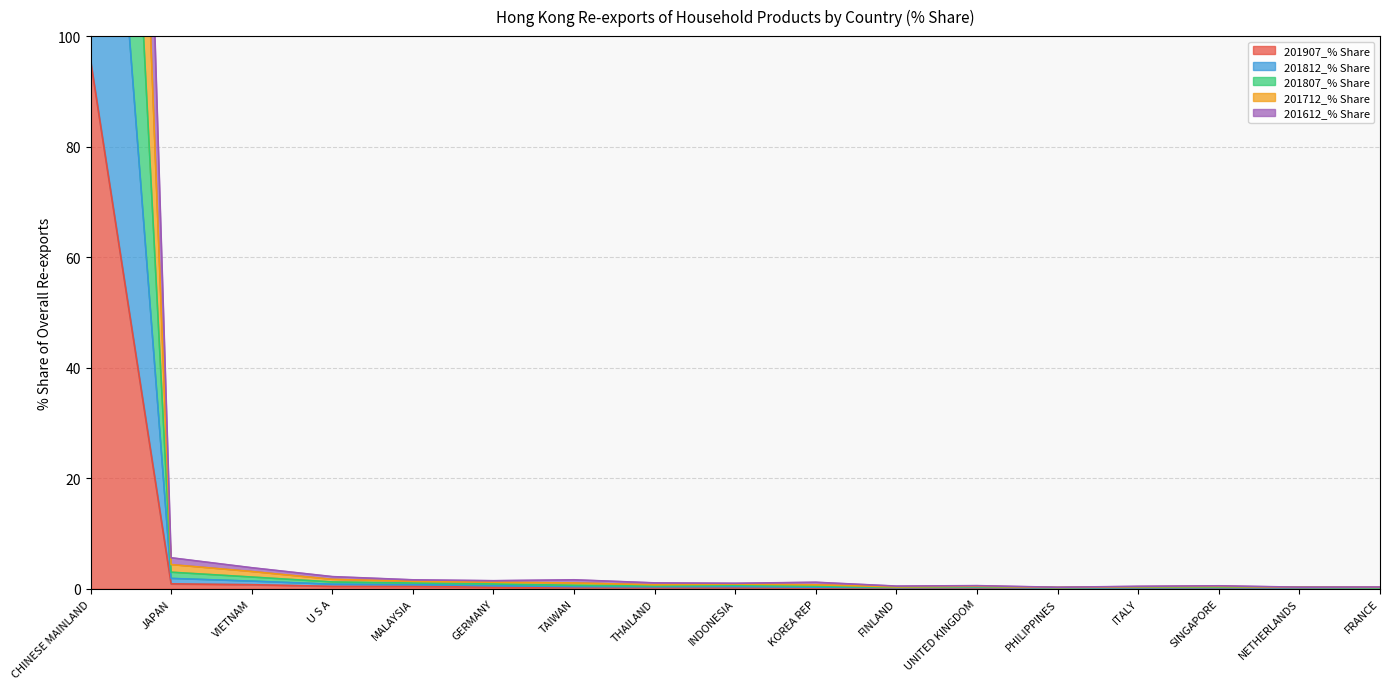

Rank the categories by 201907_% Share value from highest to lowest.

CHINESE MAINLAND, JAPAN, VIETNAM, U S A, MALAYSIA, GERMANY, TAIWAN, THAILAND, INDONESIA, KOREA REP, FINLAND, UNITED KINGDOM, PHILIPPINES, ITALY, SINGAPORE, NETHERLANDS, FRANCE